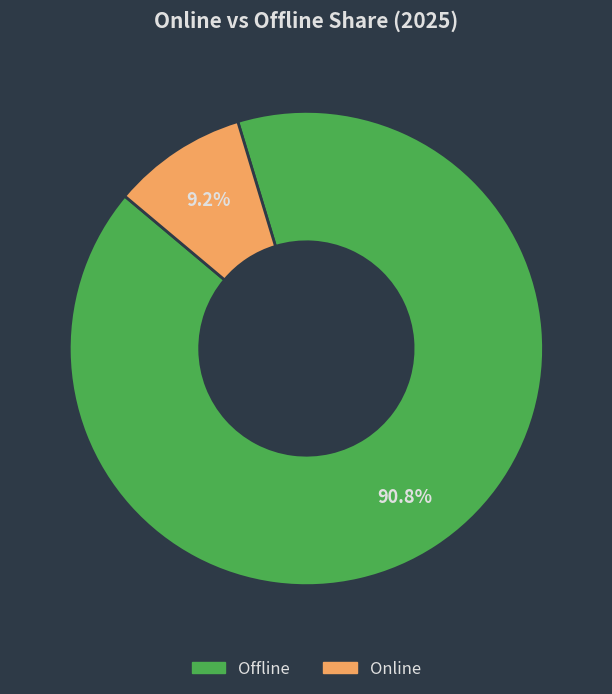

Combined, do Offline and Online account for over 50%?

Yes